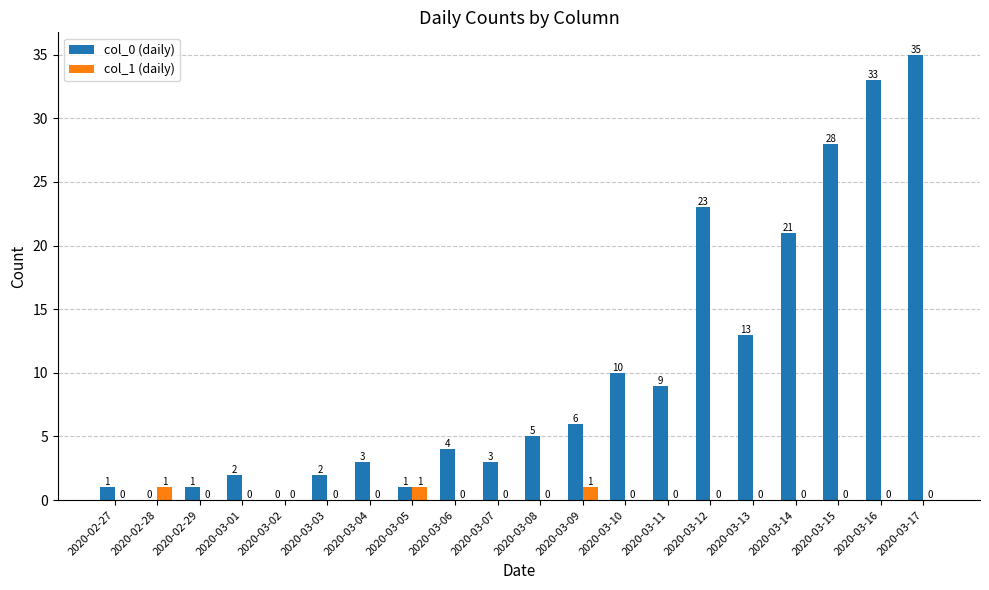

The col_0 (daily) series shows 2 at 2020-03-08. True or false?

False